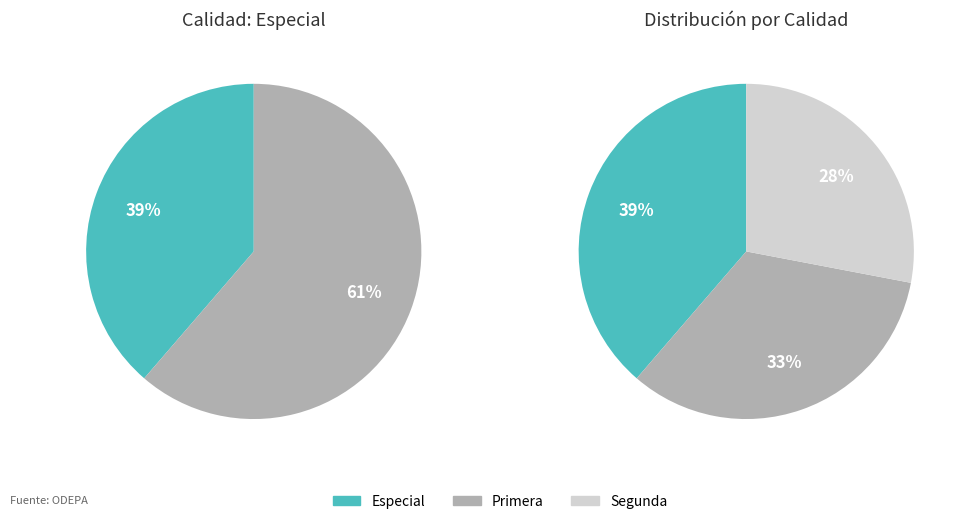

What portion of the pie excludes Primera?

66.7%